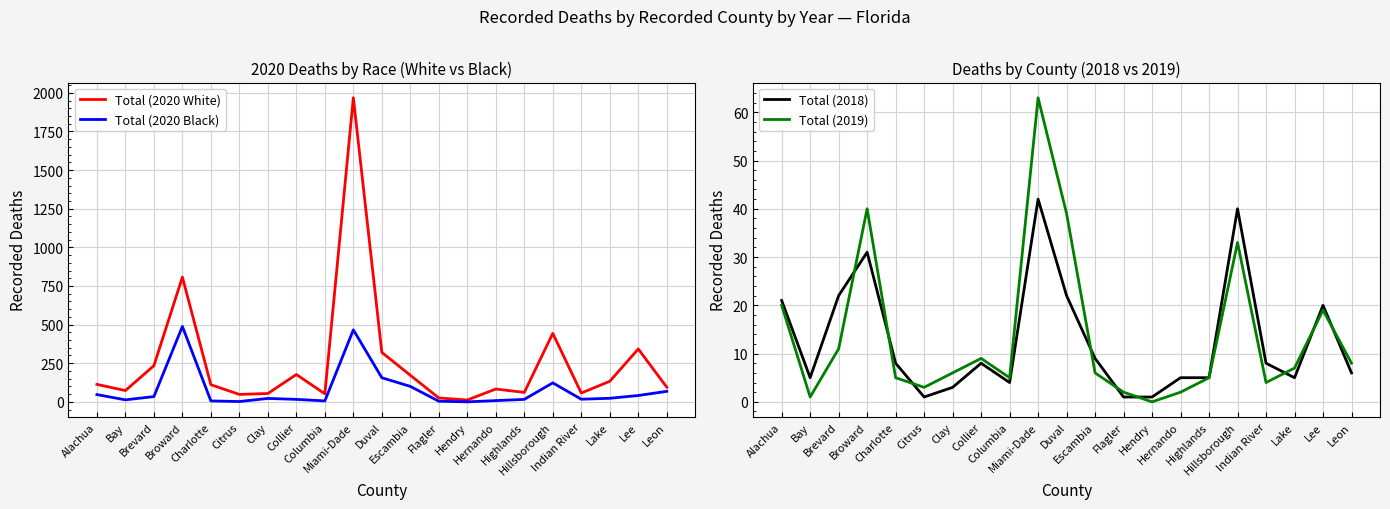

Is it true that Total (2020 White) equals 127 at Brevard?

False